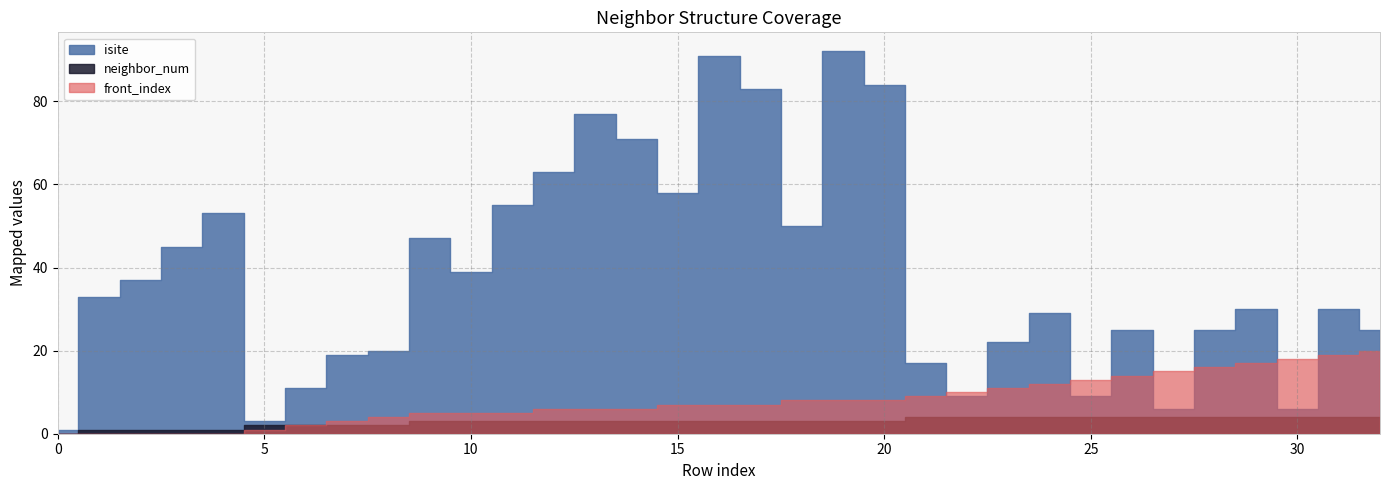

What is the sum of all isite values?

1265